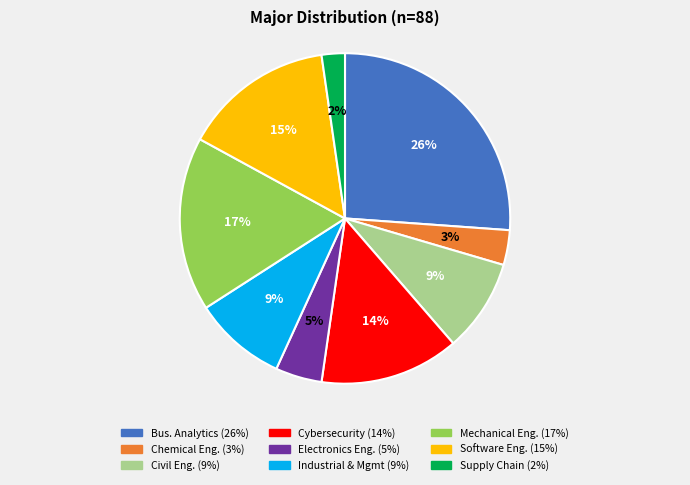

To the nearest percent, what is the difference between the largest and smallest slice percentages?

24%